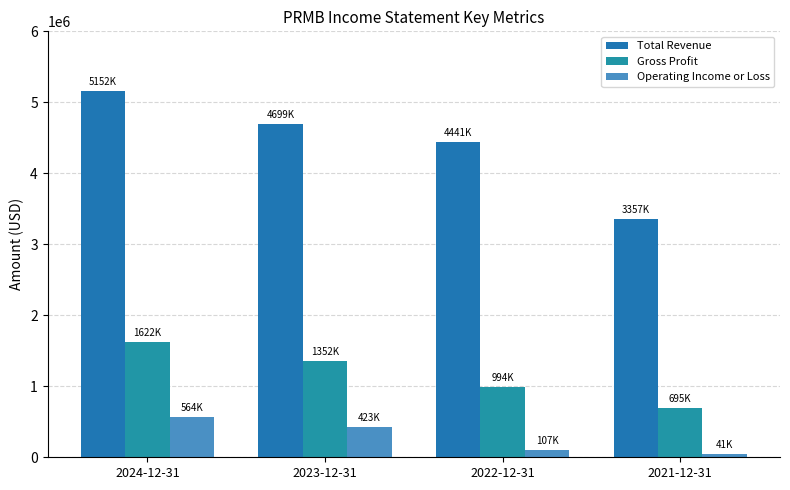

List the series in order of their peak value, lowest first.

Operating Income or Loss, Gross Profit, Total Revenue